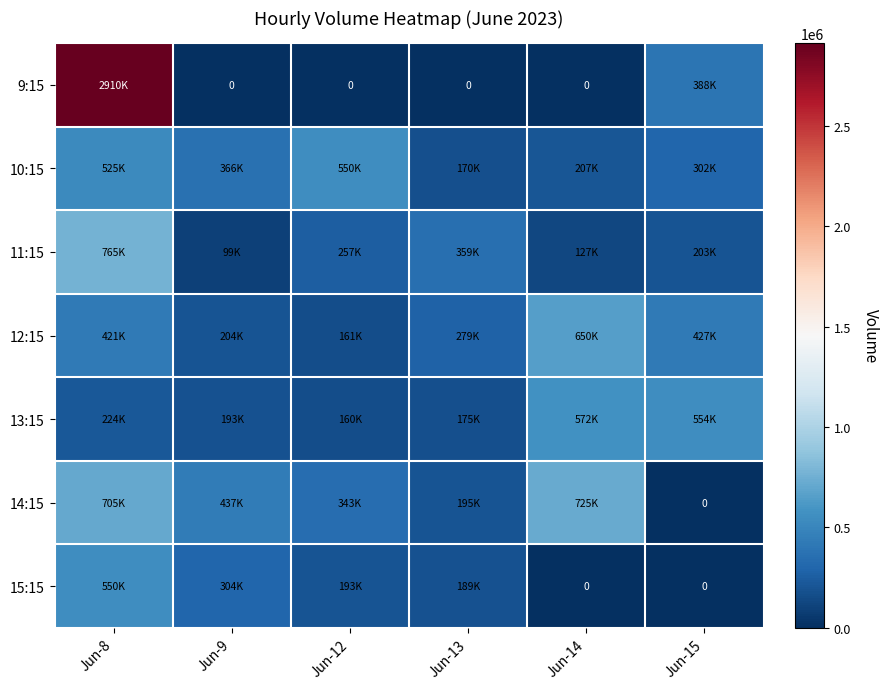

How many values in the 11:15 series are below 257611?

3